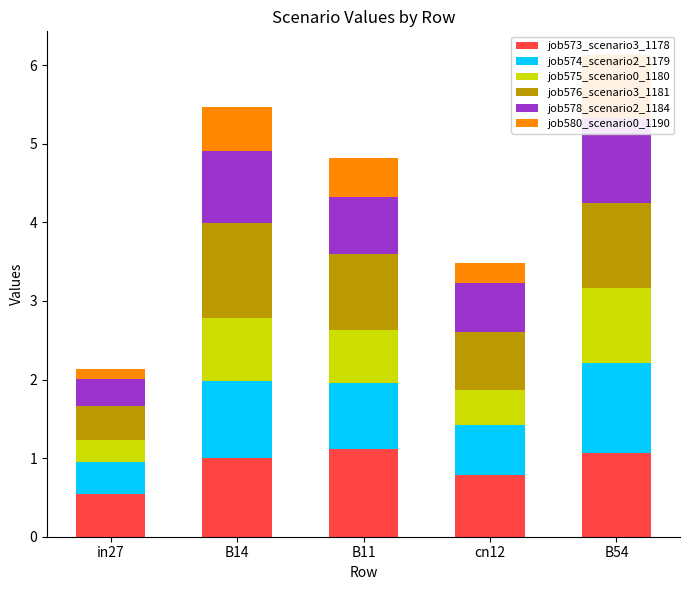

Rank the categories by job578_scenario2_1184 value from highest to lowest.

B54, B14, B11, cn12, in27